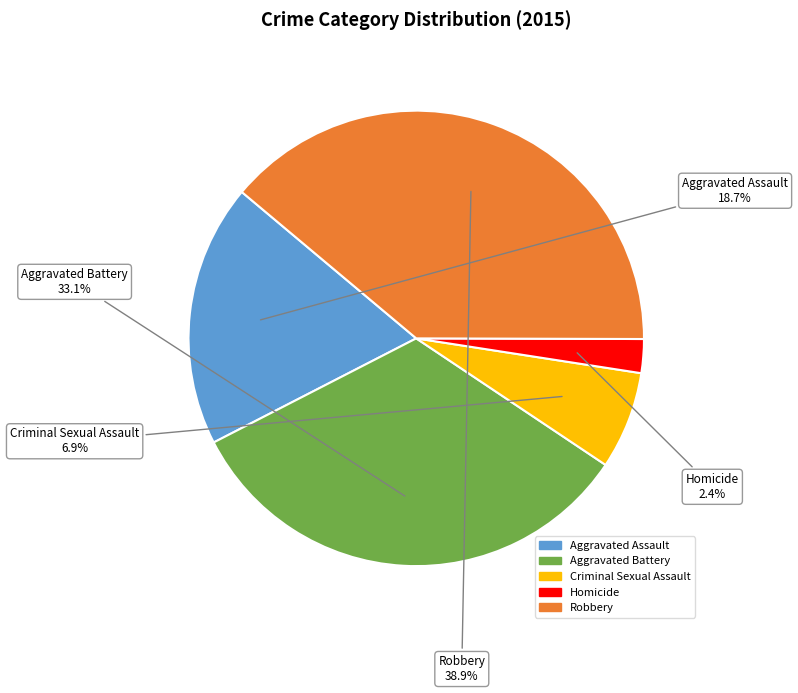

Rank the categories by value from highest to lowest.

Robbery, Aggravated Battery, Aggravated Assault, Criminal Sexual Assault, Homicide